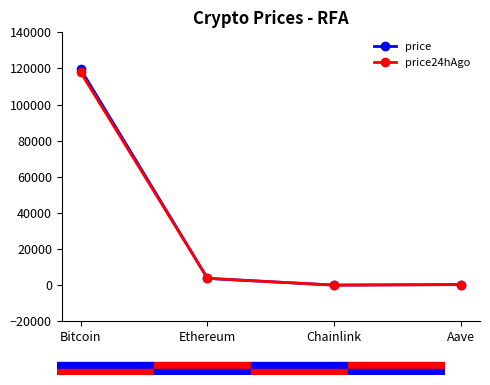

How many data points in price24hAgo are above 3792?

2